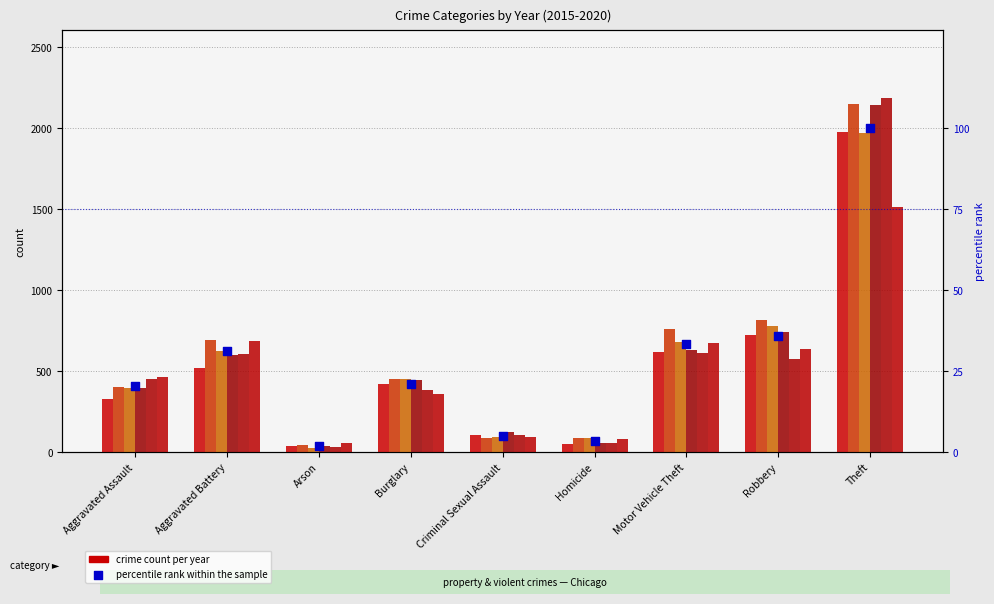

What is the ratio of the value at Robbery to the value at Aggravated Battery?

1.1